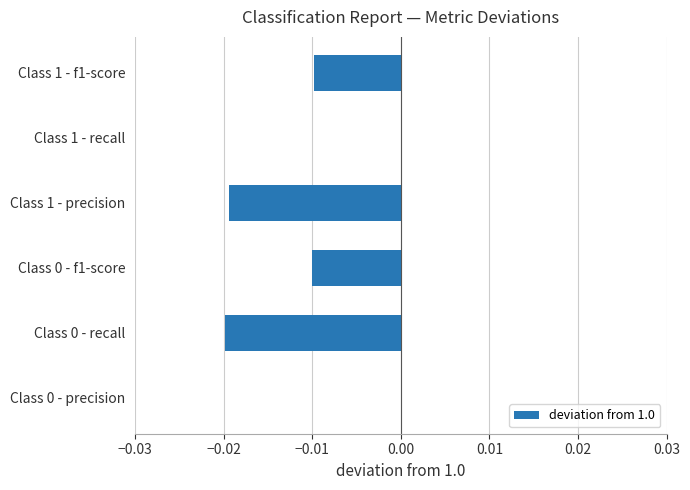

True or false: the data shows -0.0 at Class 0 - recall.

True